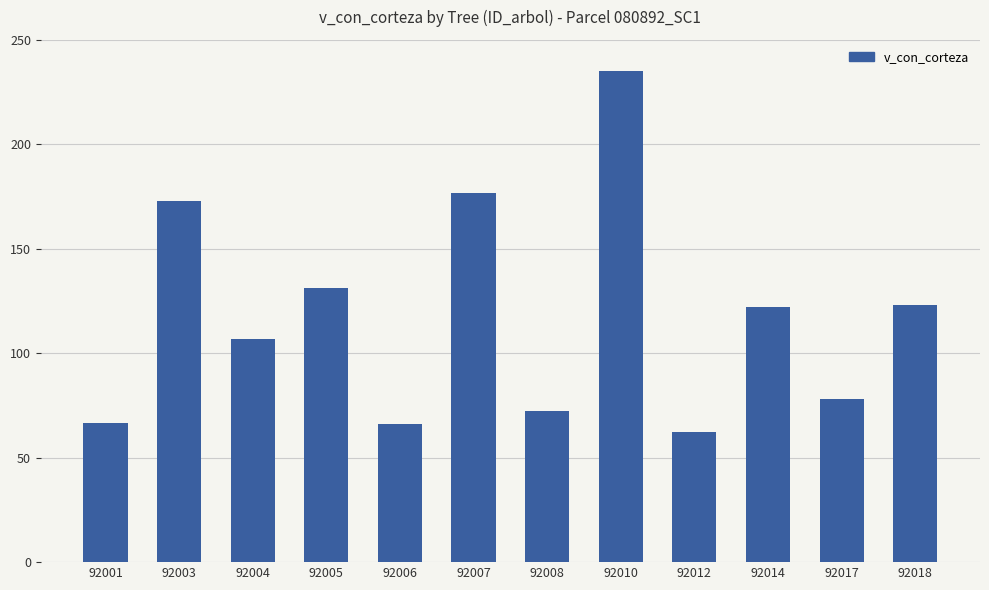

Read the value at 92007.

176.5